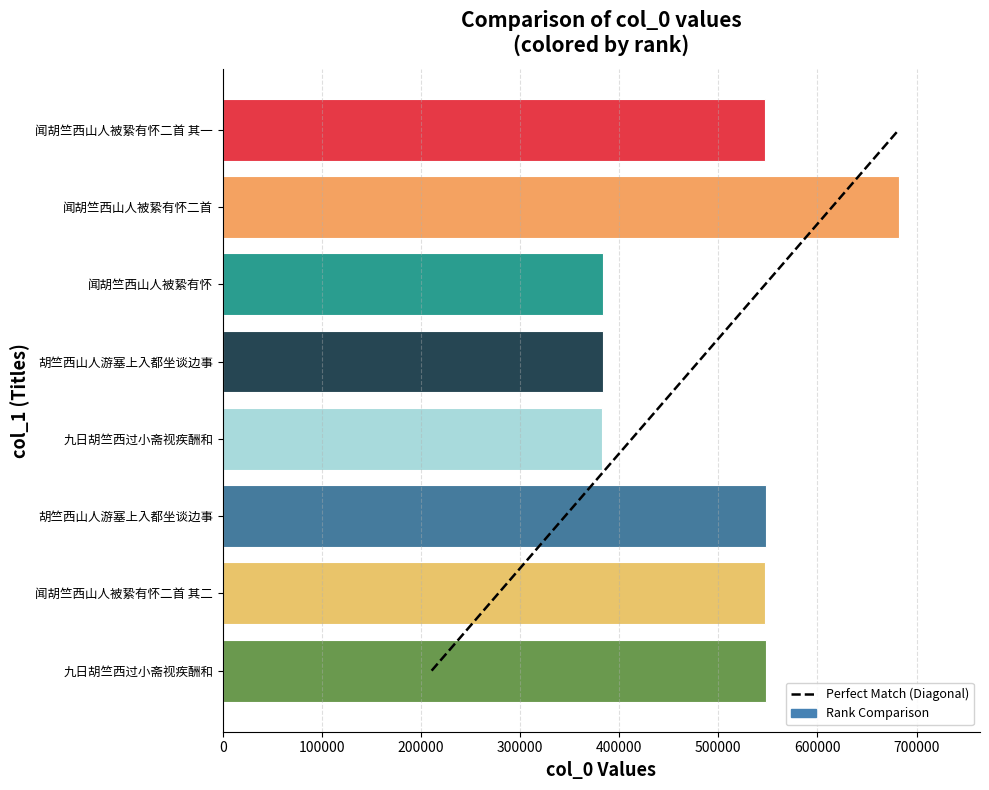

Reading left to right, transcribe all the data shown in this chart.

Perfect Match (Diagonal): 7	6	5	4	3	2	1	0
col_0 Values: 547378	682163	383305	383668	383052	547733	547379	547734